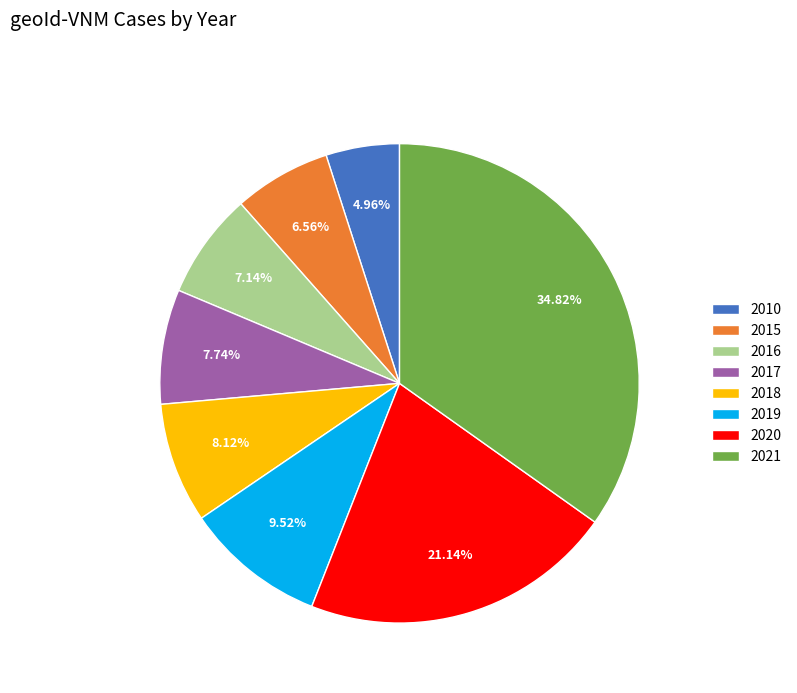

To the nearest percent, what portion does 2010 represent?

5%